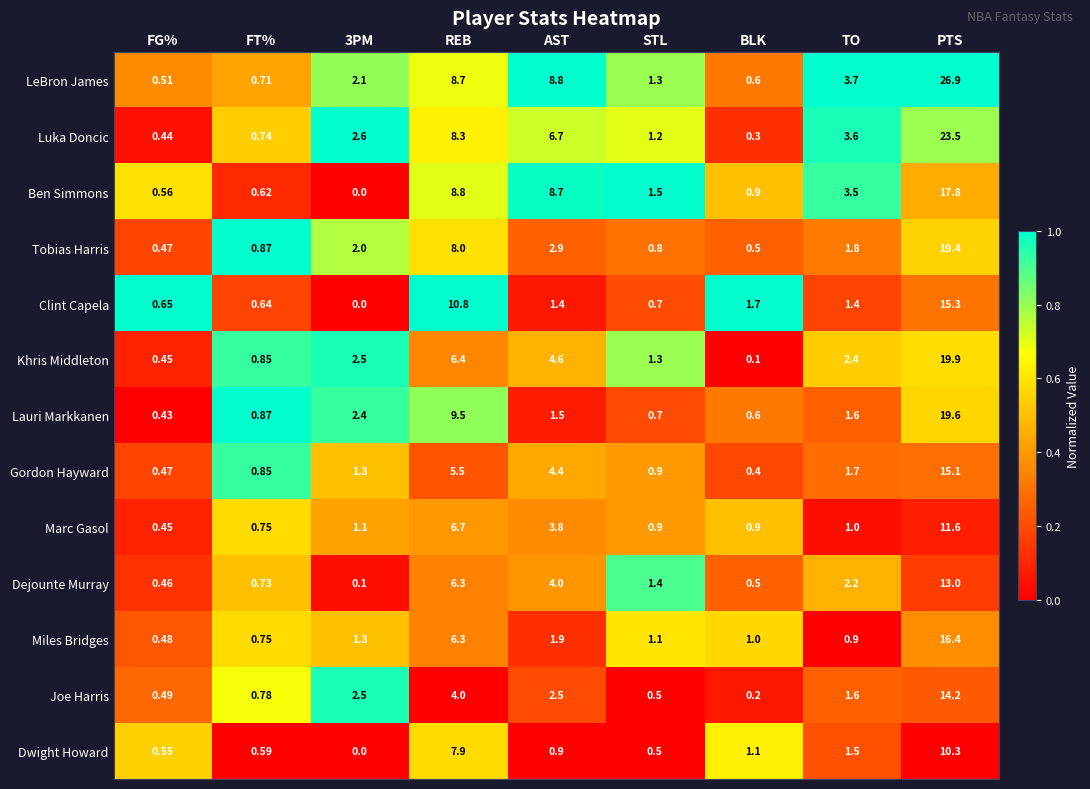

Which category has the highest value across all series?

PTS